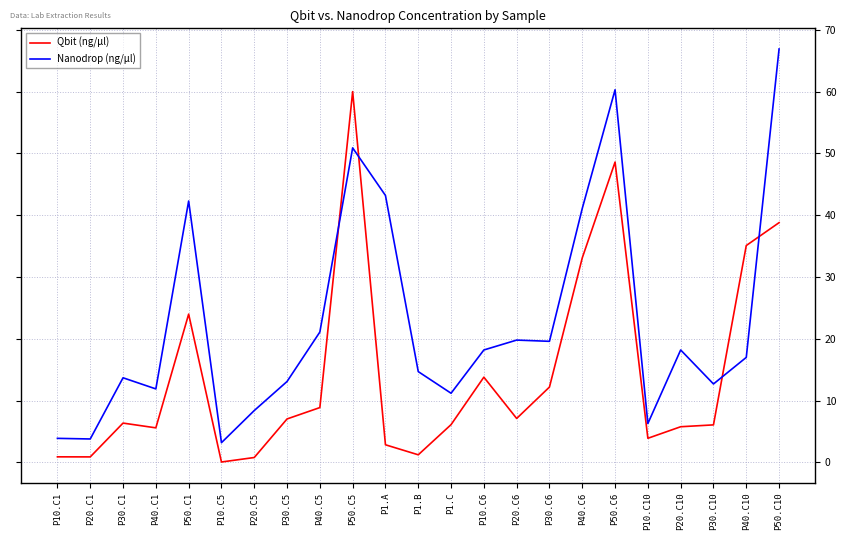

How many lines are shown in the chart?

2